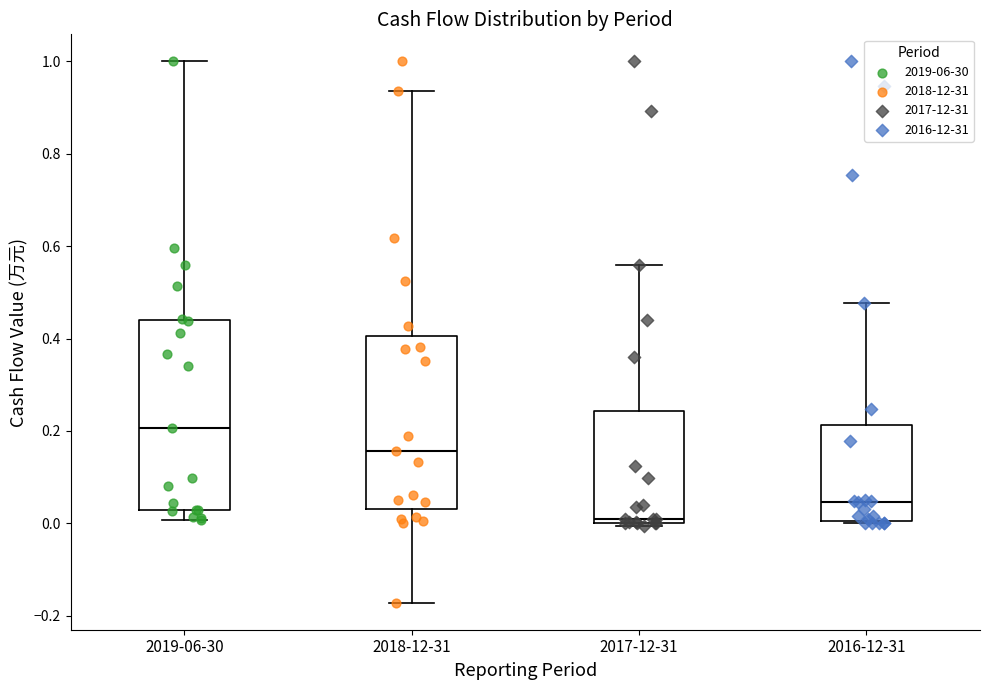

Which box has the lowest median line?

2017-12-31